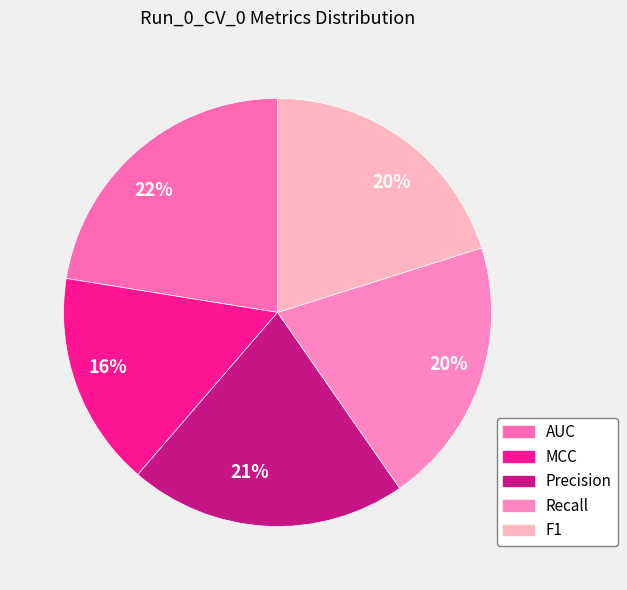

How many slices are in this pie chart?

5